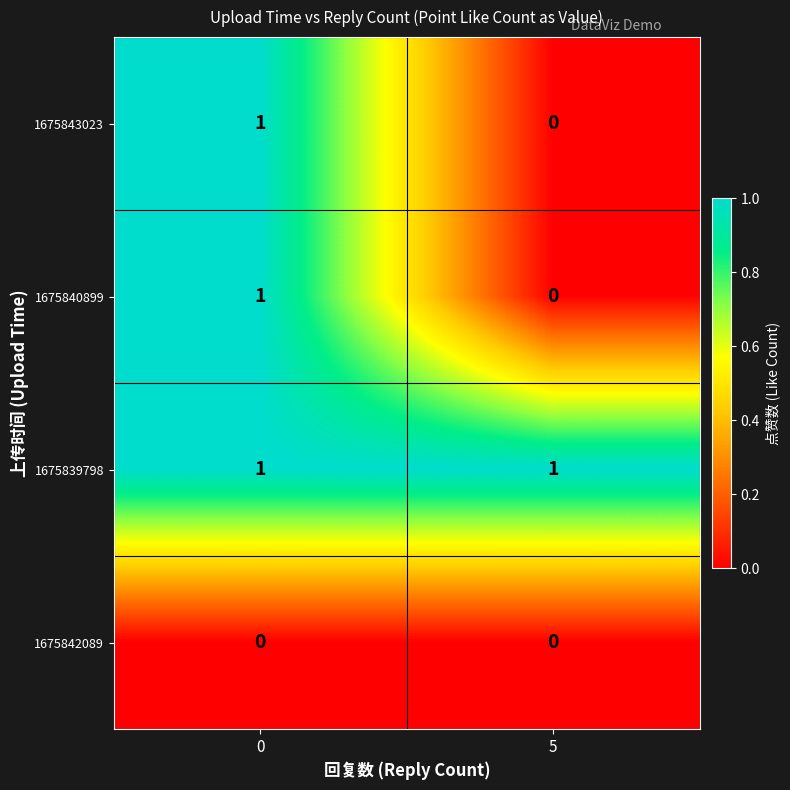

Which category has the lowest value in the 1675840899 series?

5